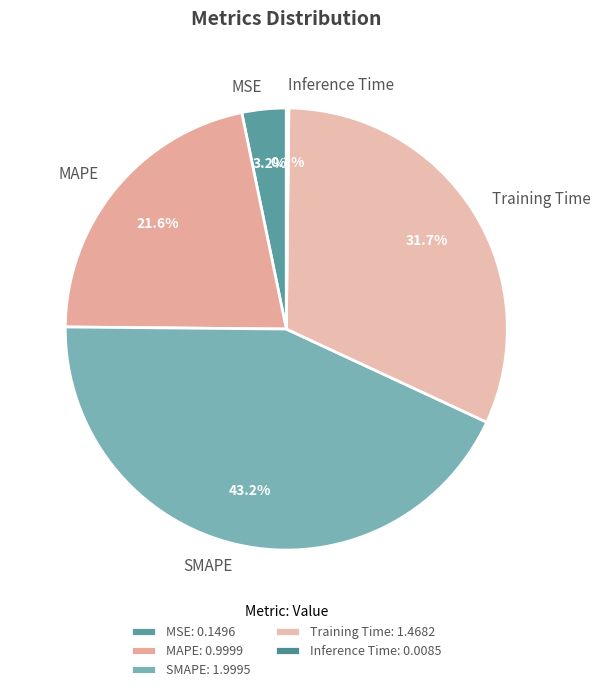

Is MAPE the majority of the pie?

No